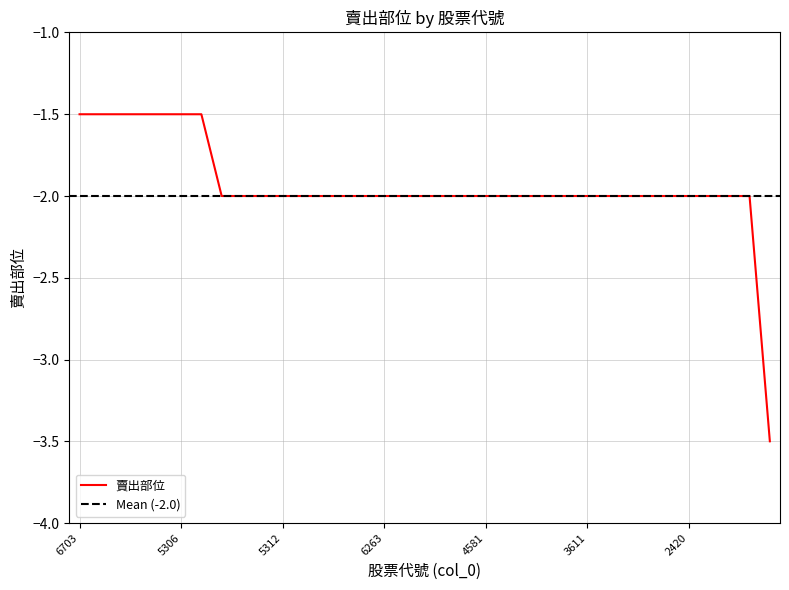

True or false: there are more than 1 points higher than both neighbors.

False